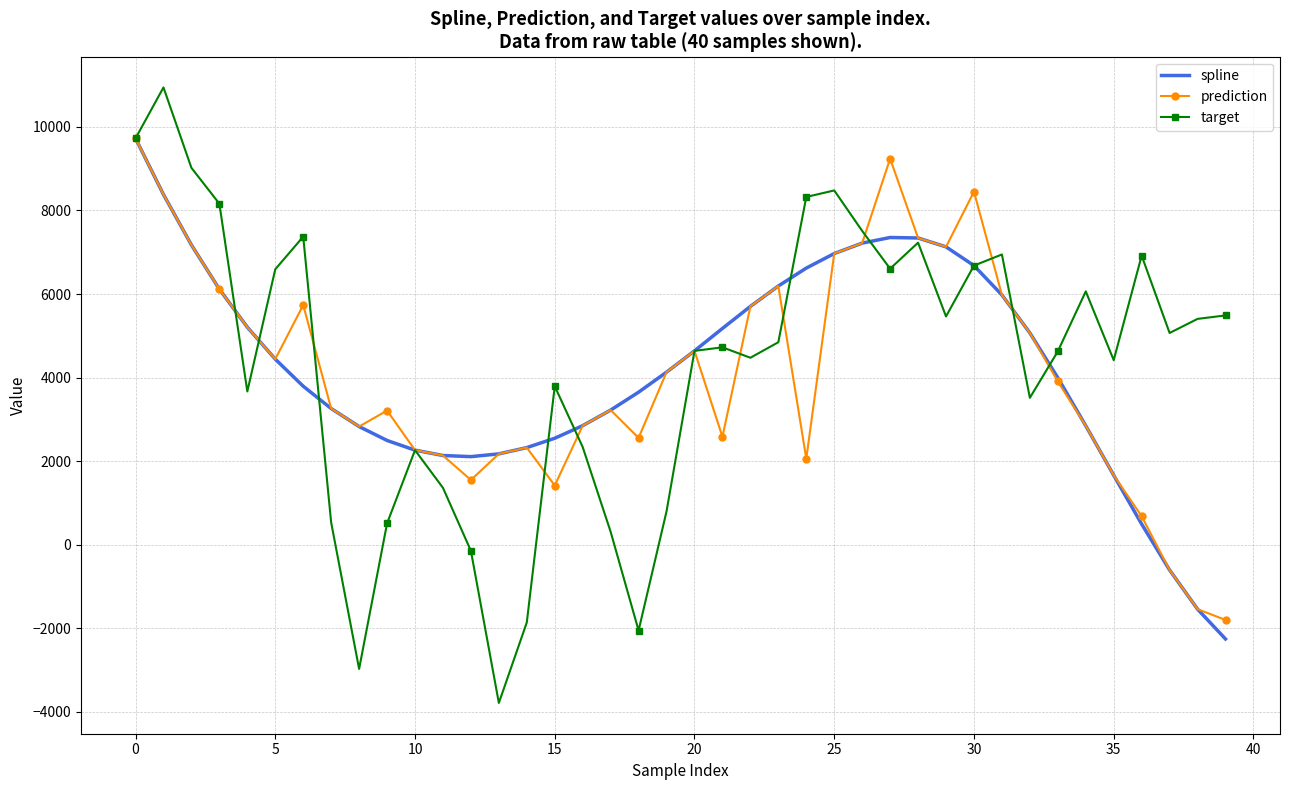

Which series has the largest range (max minus min)?

target